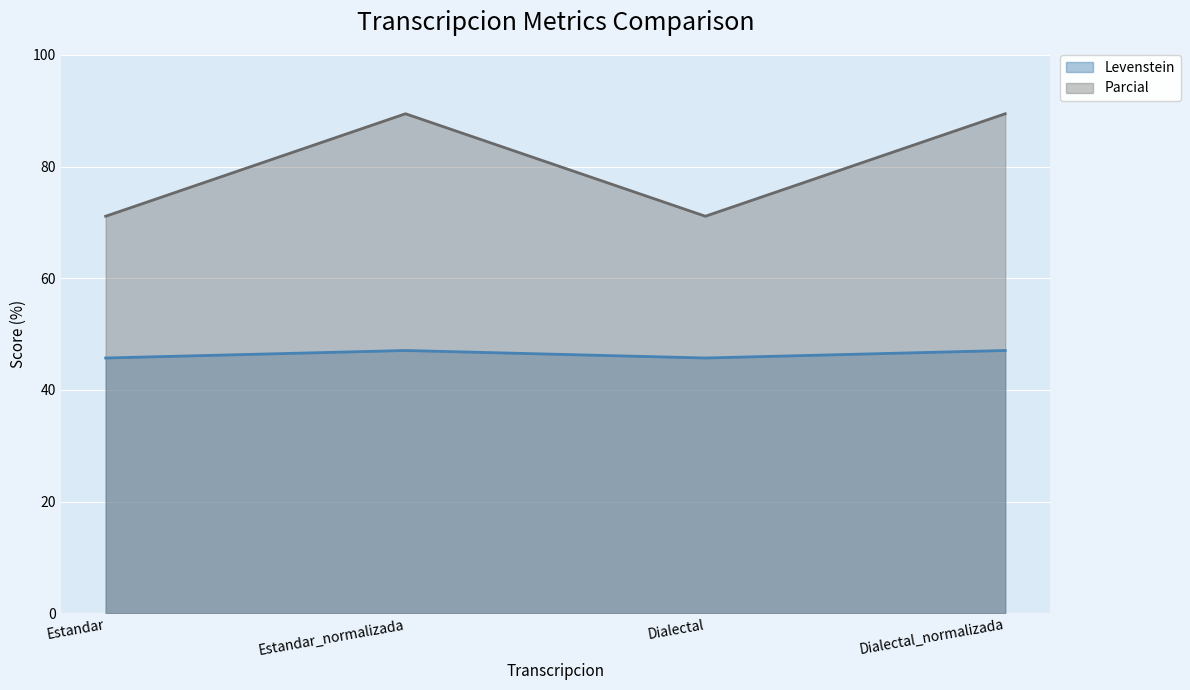

Between Estandar and Dialectal, which series saw the biggest shift?

Levenstein